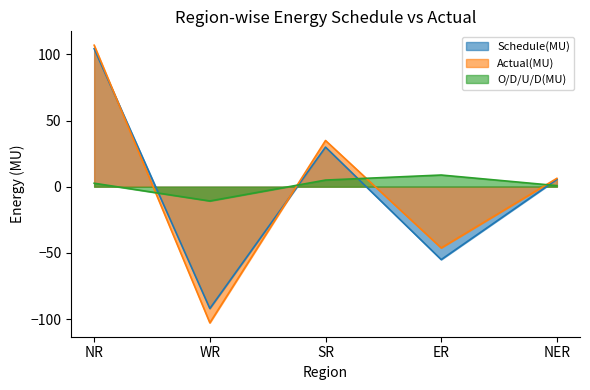

Which series has the largest range (max minus min)?

Actual(MU)